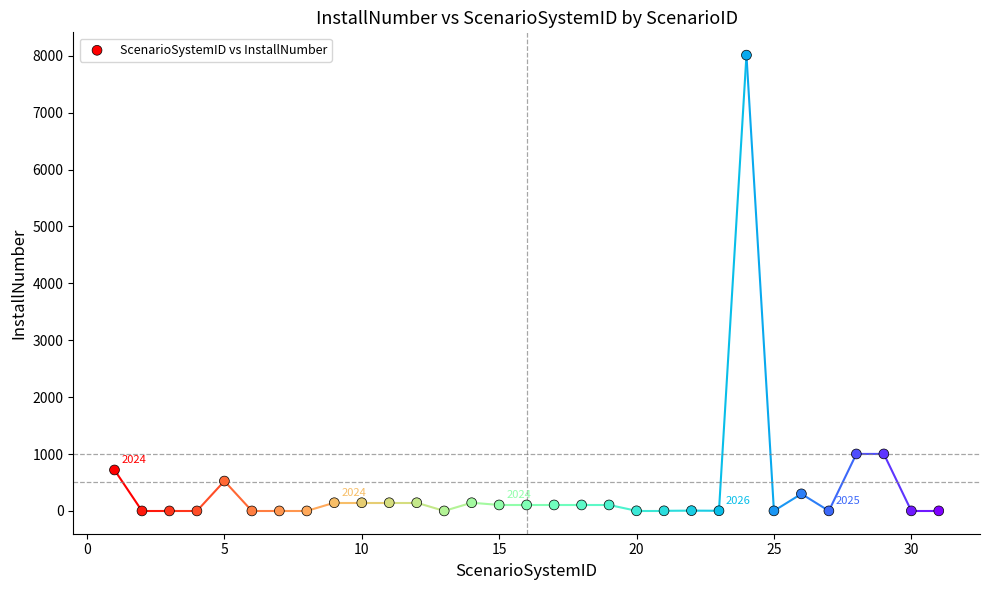

What is the range of X values (max minus min)?

30